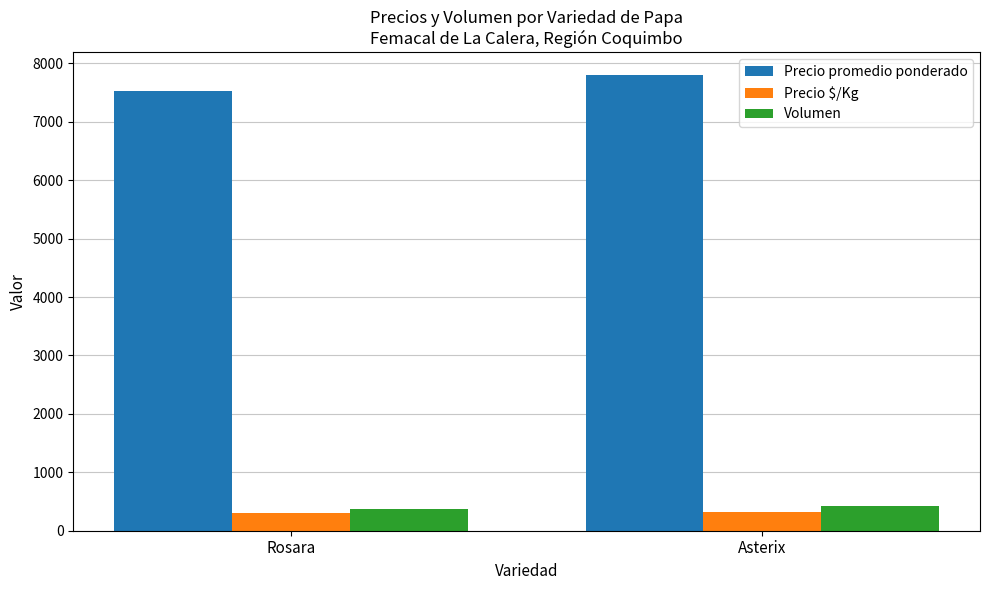

Are the bars horizontal?

No